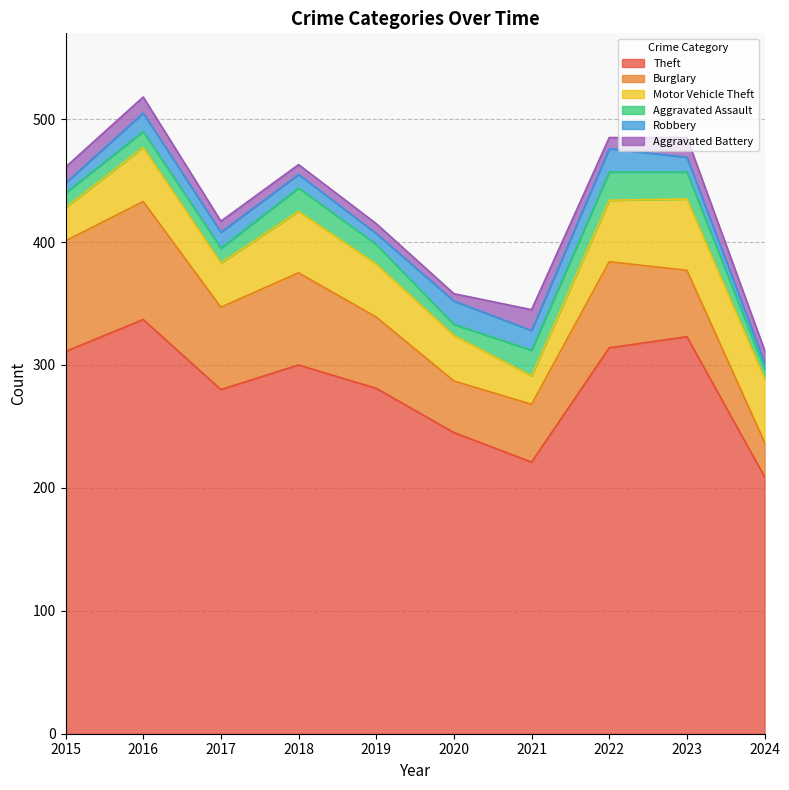

Reading left to right, transcribe all the data shown in this chart.

Theft: 2015=311	2016=337	2017=280	2018=300	2019=281	2020=245	2021=221	2022=314	2023=323	2024=209
Burglary: 2015=90	2016=96	2017=67	2018=75	2019=58	2020=42	2021=47	2022=70	2023=54	2024=28
Motor Vehicle Theft: 2015=27	2016=44	2017=36	2018=50	2019=43	2020=37	2021=23	2022=50	2023=58	2024=52
Aggravated Assault: 2015=12	2016=13	2017=12	2018=19	2019=16	2020=9	2021=21	2022=23	2023=22	2024=8
Robbery: 2015=8	2016=15	2017=13	2018=11	2019=9	2020=19	2021=16	2022=19	2023=12	2024=5
Aggravated Battery: 2015=13	2016=13	2017=9	2018=8	2019=8	2020=6	2021=17	2022=9	2023=16	2024=10